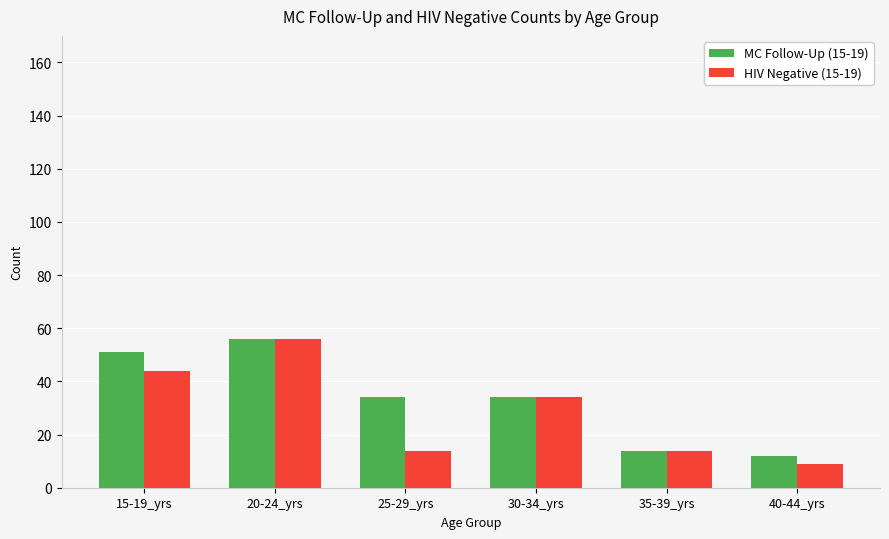

What is the spread (max minus min) of values at 40-44_yrs?

3